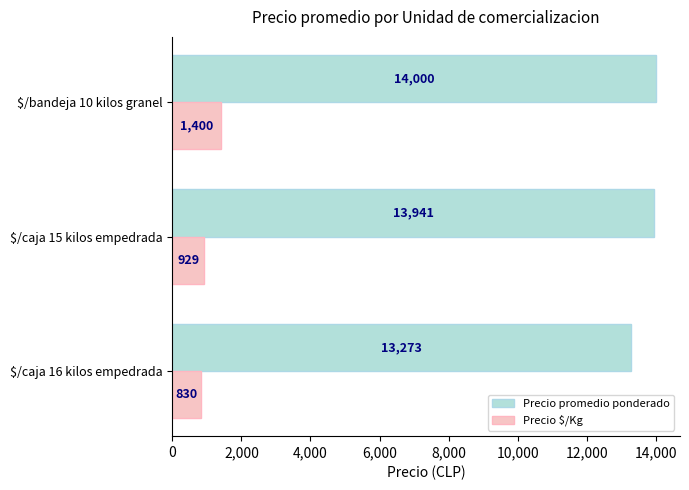

The Precio promedio ponderado series shows 13273 at $/caja 16 kilos empedrada. True or false?

True